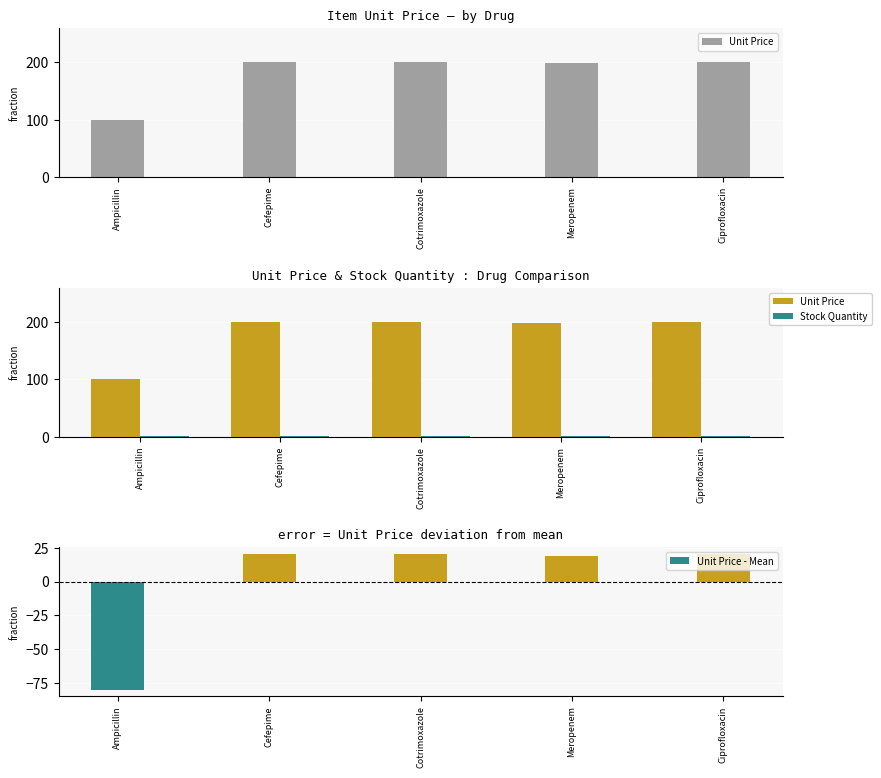

What is the label of the 1st bar from the left?

Ampicillin